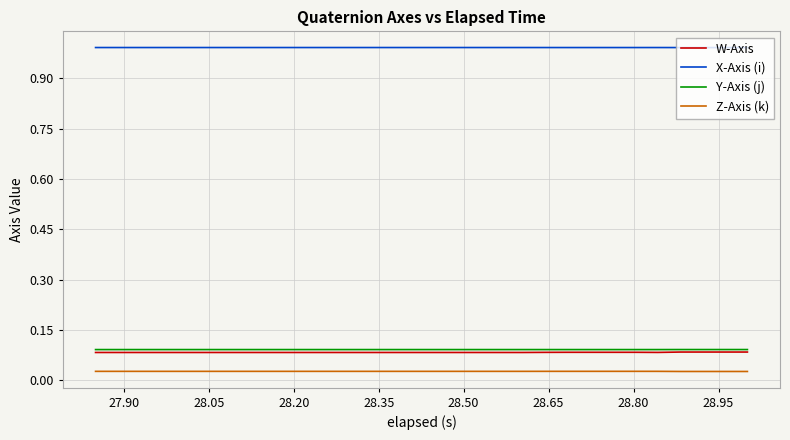

True or false: Y-Axis (j) and Z-Axis (k) intersect in this chart.

False